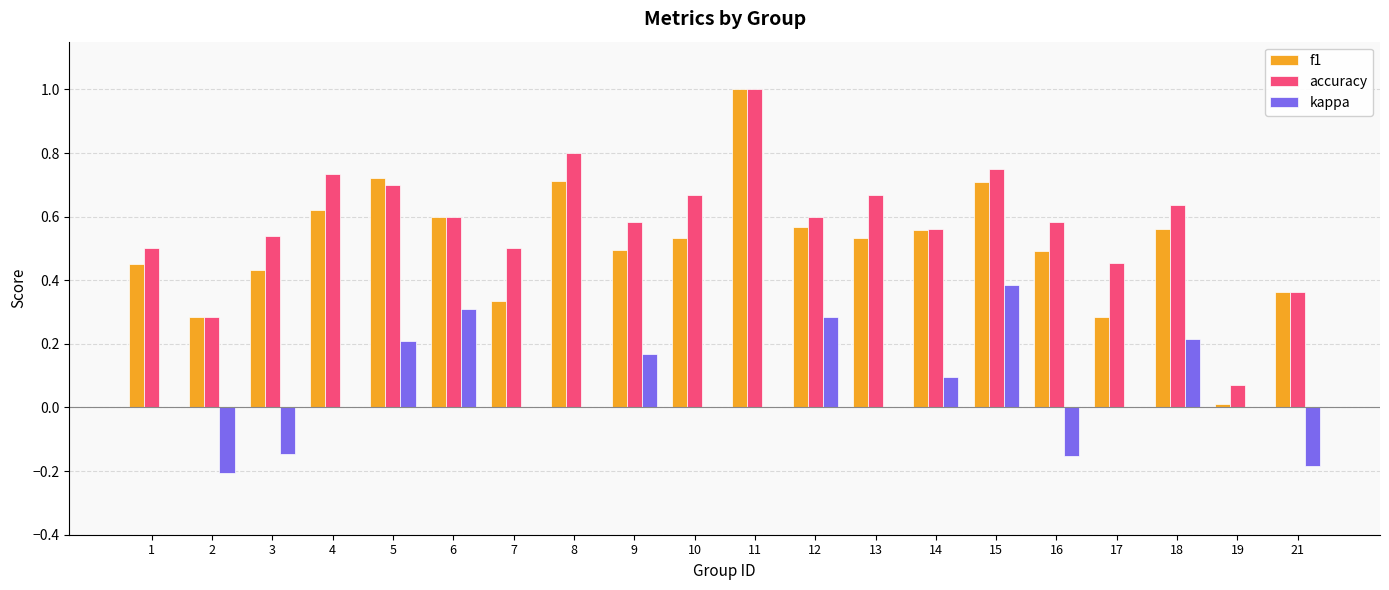

How many distinct data groups are displayed?

3